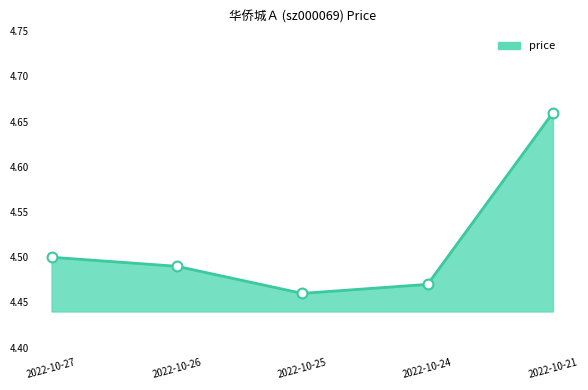

Which series has the largest Y range (max minus min)?

price_line